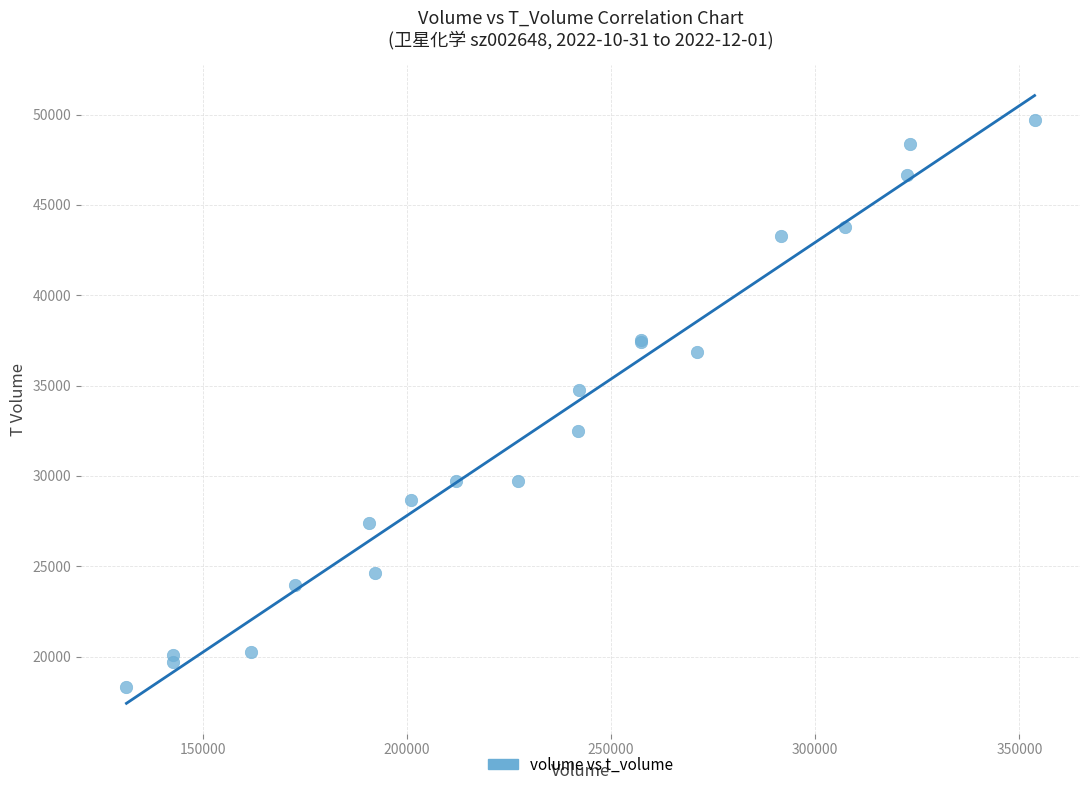

What Y value in the scatter plot is closest to 34024?

34741